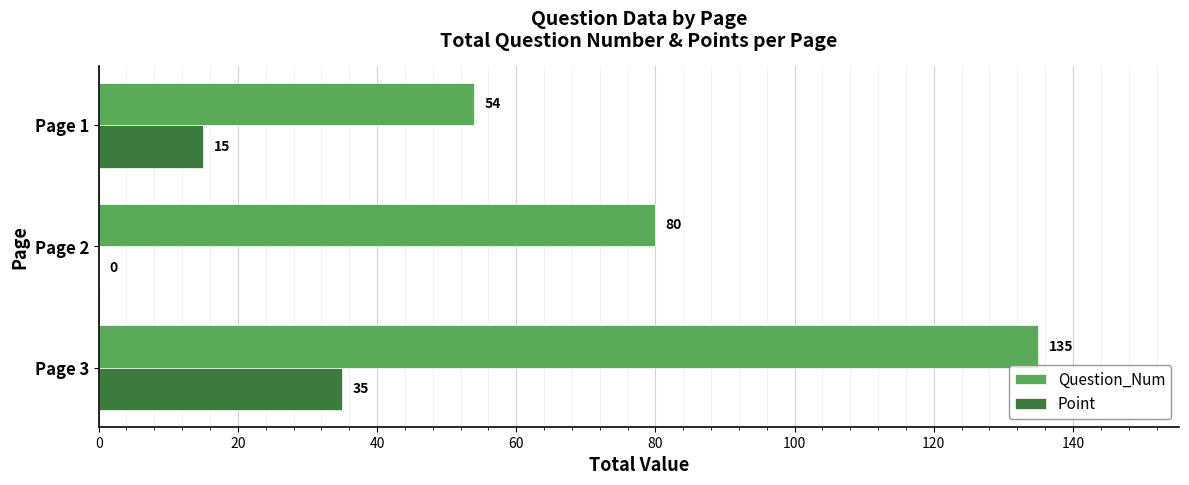

The value of Question_Num at Page 3 is 230. True or false?

False